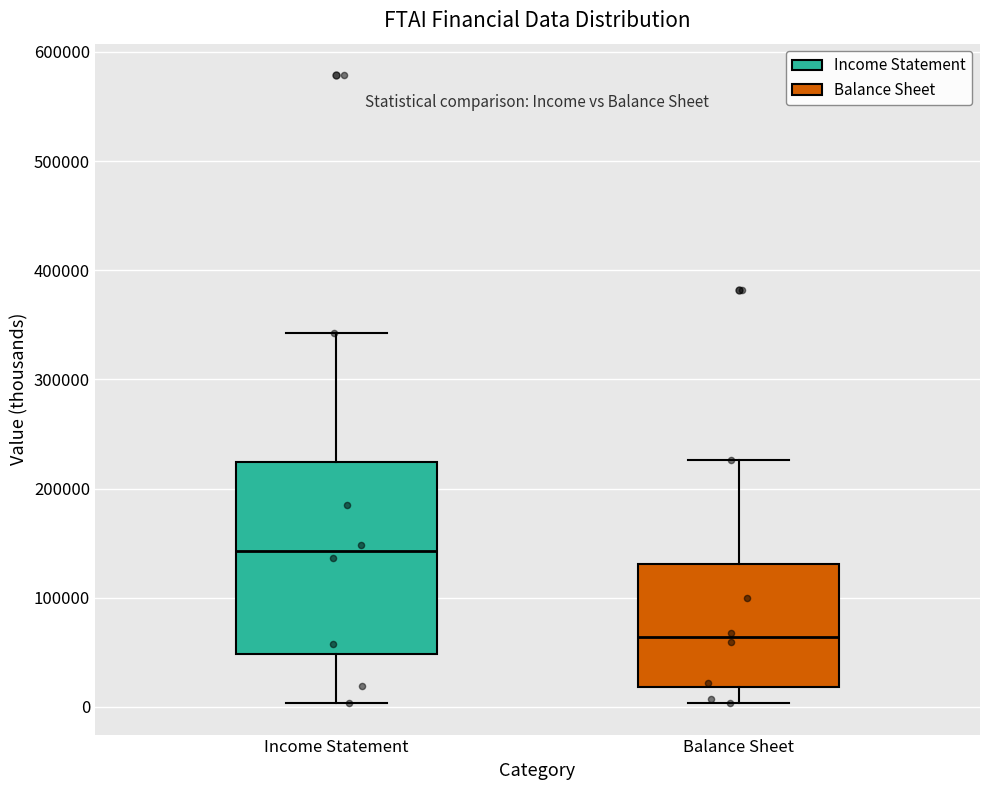

Comparing the boxes themselves (not the whiskers), which one is the tallest?

Income Statement